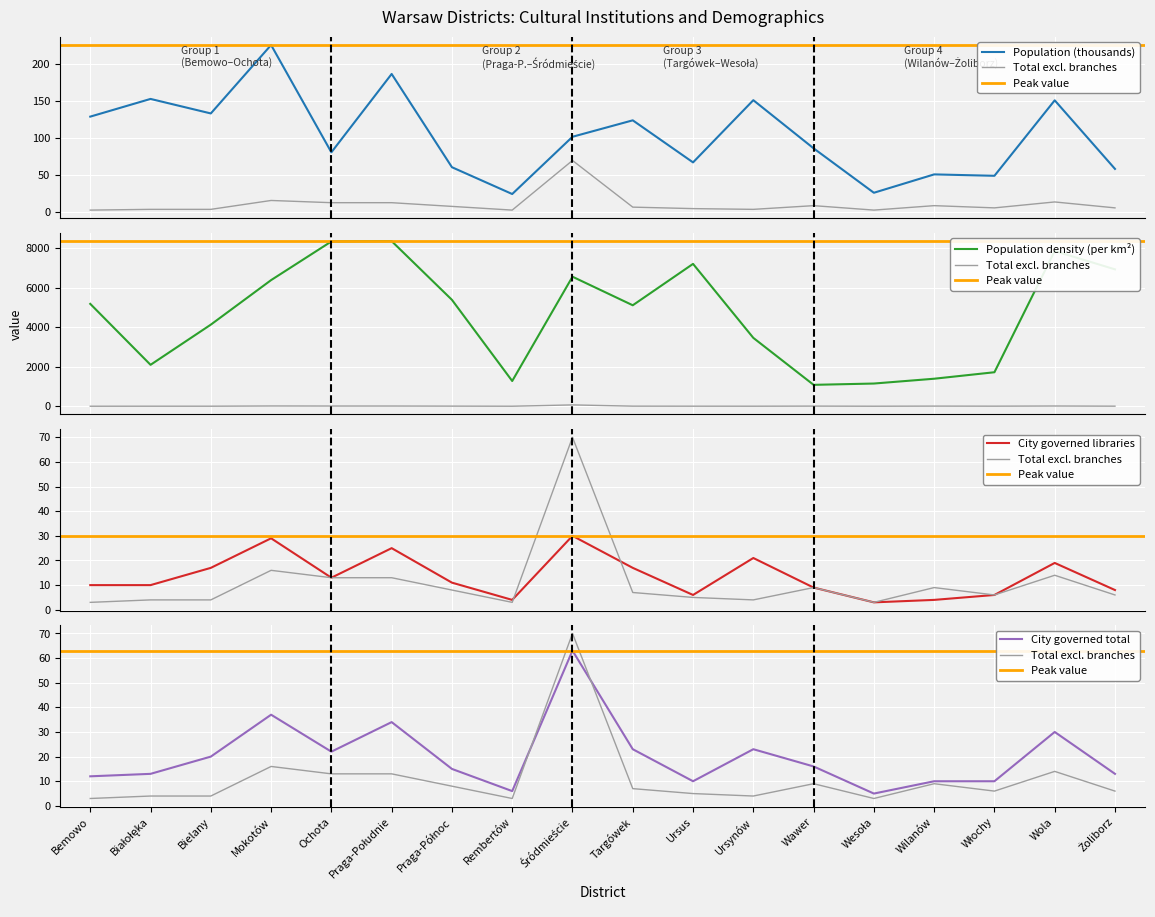

Is this an area chart (filled region under the line)?

No